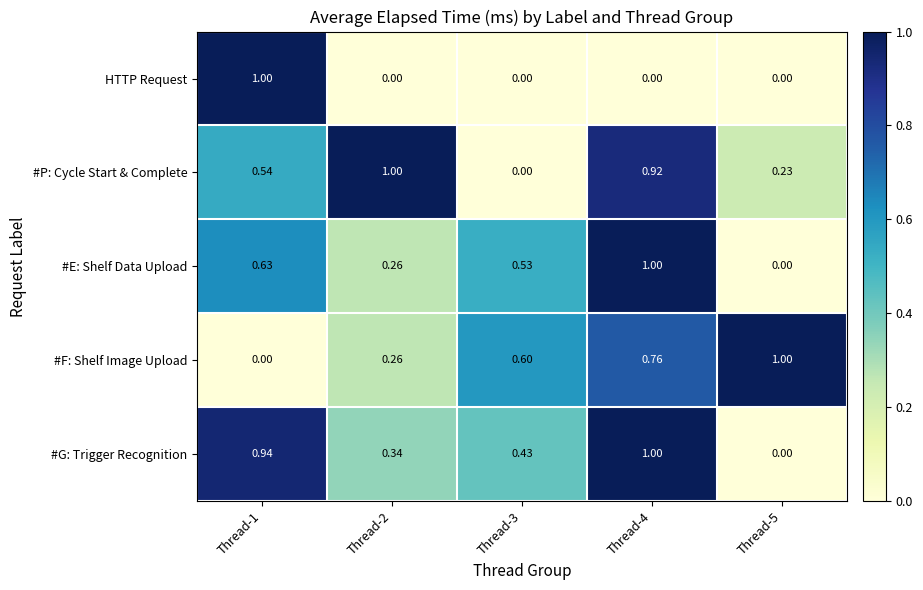

Which series has the largest total across all categories?

#G: Trigger Recognition